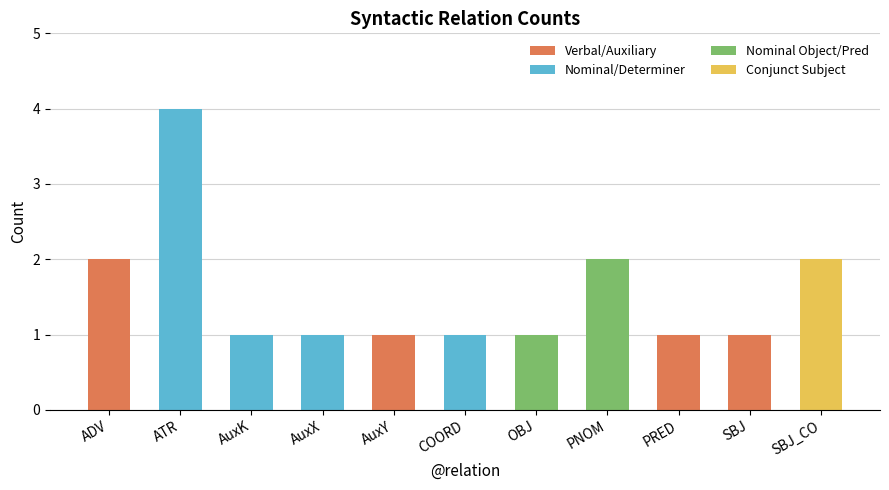

What value does the data have at COORD?

1